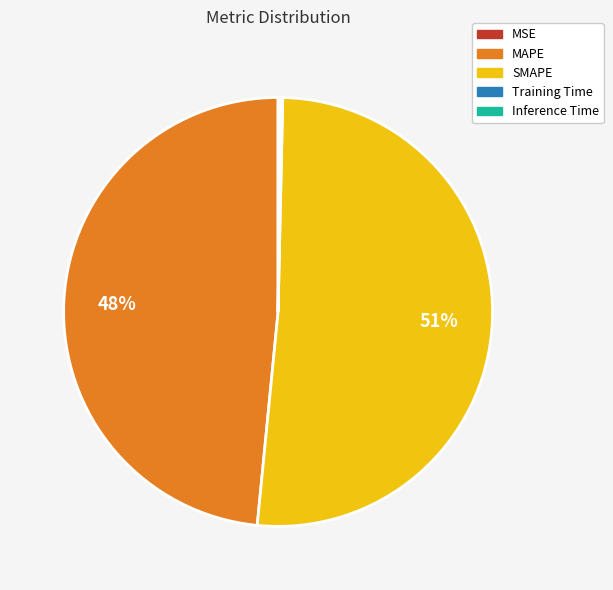

Does MAPE account for over 50% of the chart?

No